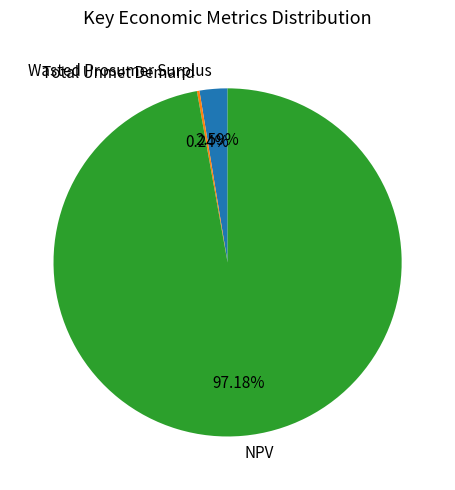

Is there a majority slice in this chart?

Yes